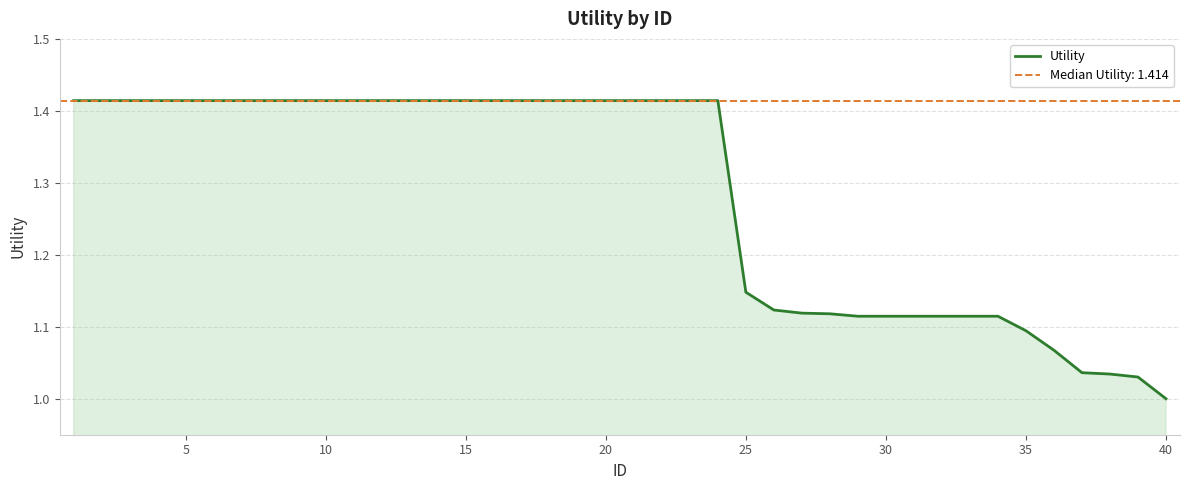

At which label does Utility reach its minimum?

40